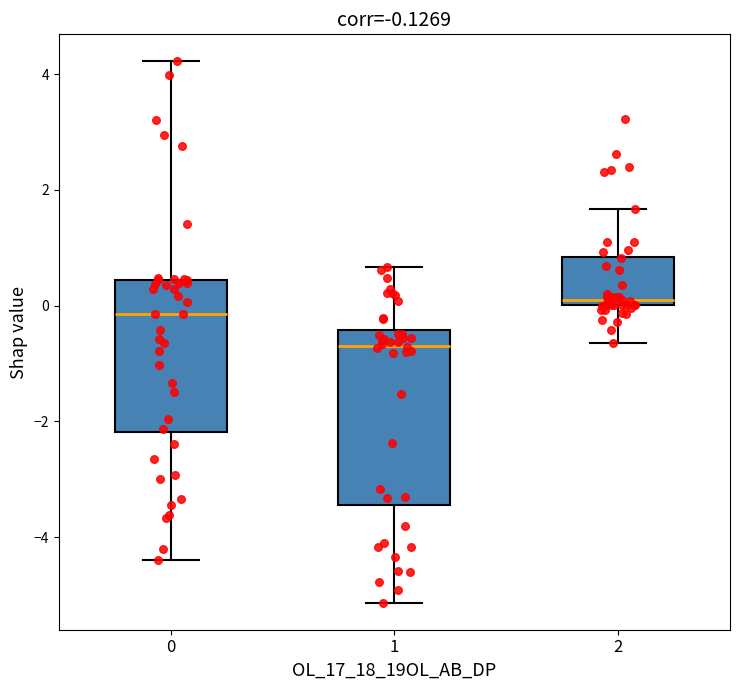

Which box is the tallest, from its lower edge to its upper edge?

1